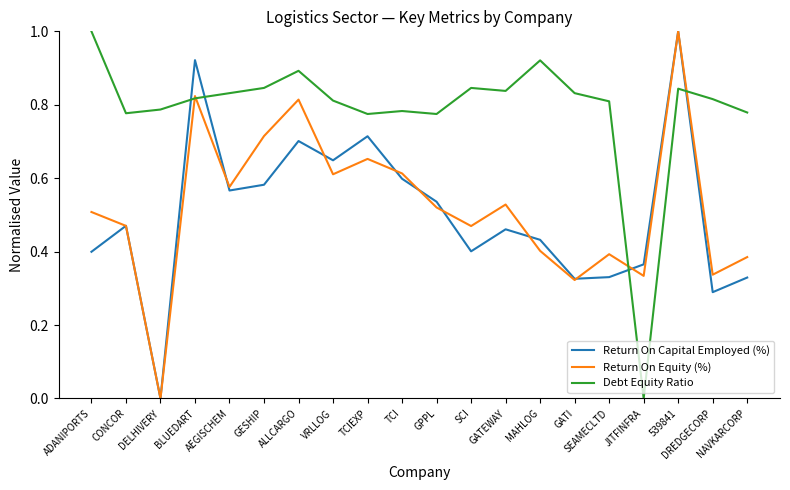

What position from the right is ADANIPORTS?

20